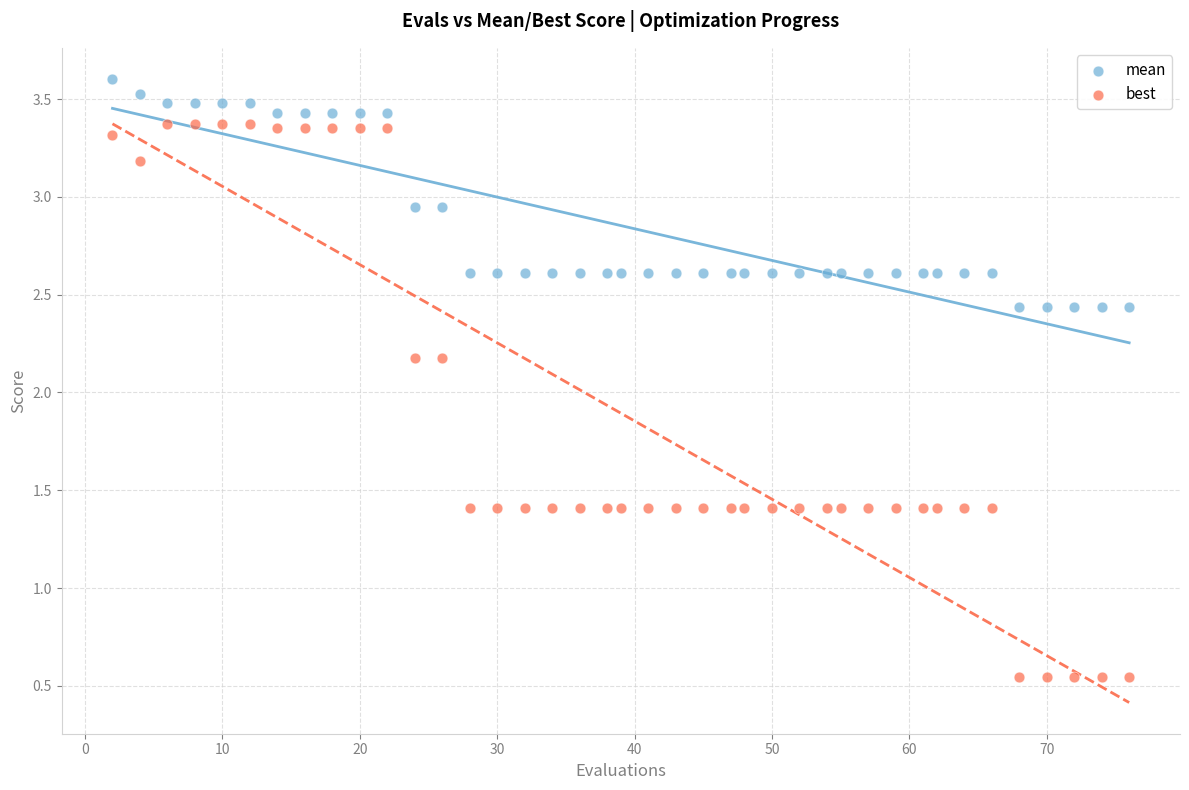

Across all data points, what is the range of X values (max minus min)?

74.0